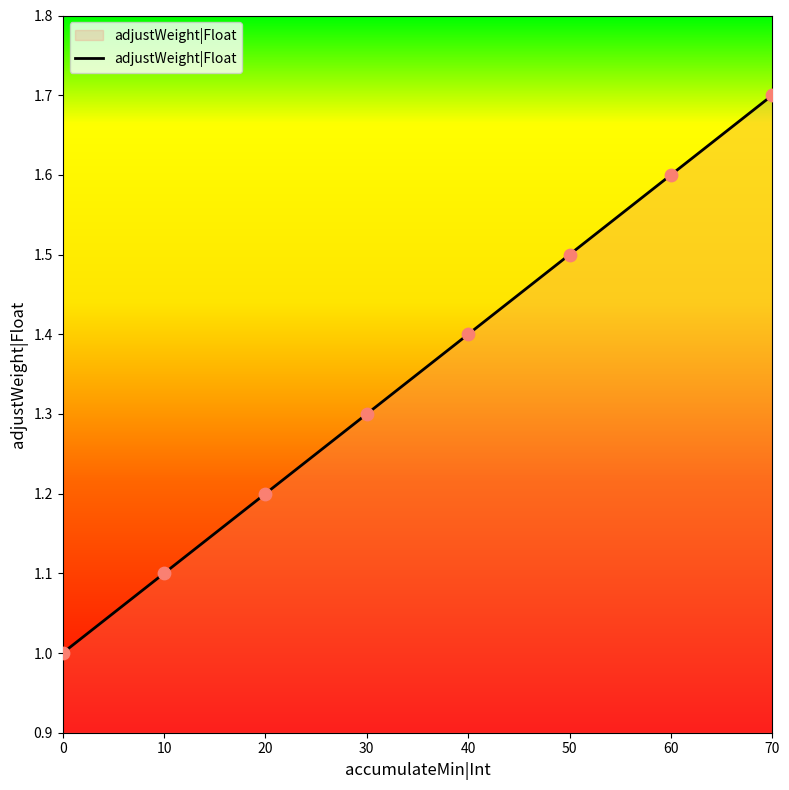

Approximately how many times larger is the value at 50 compared to 30?

1.2